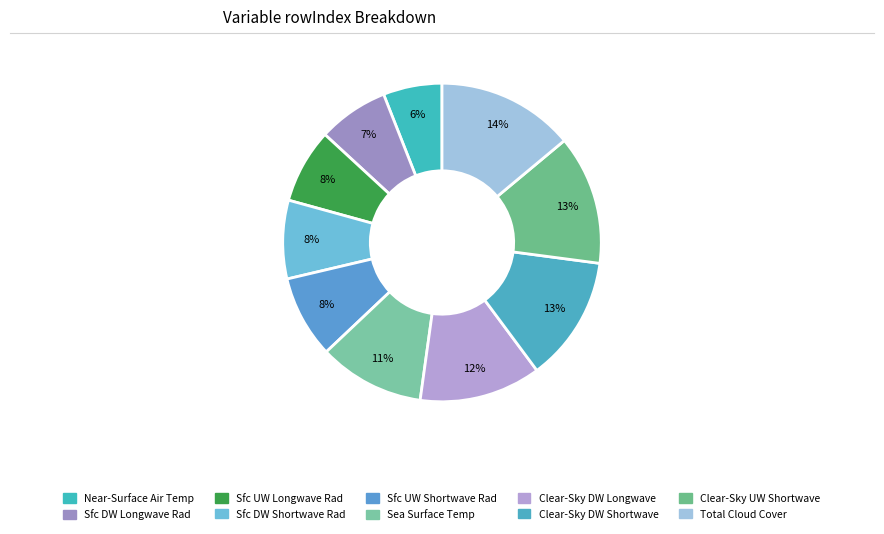

Count the number of slices in the pie.

10